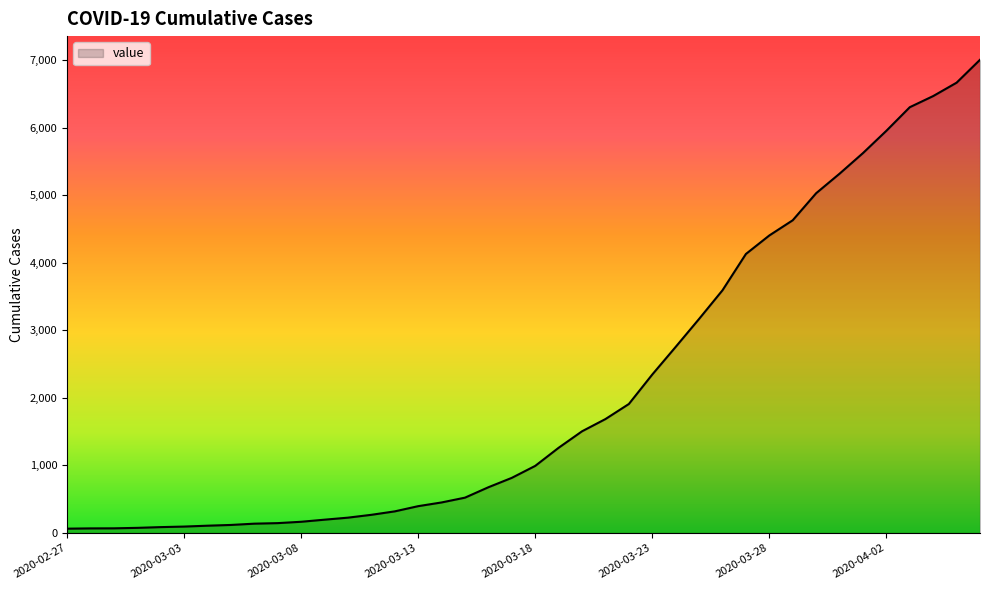

What is the difference between the maximum and minimum values?

6939